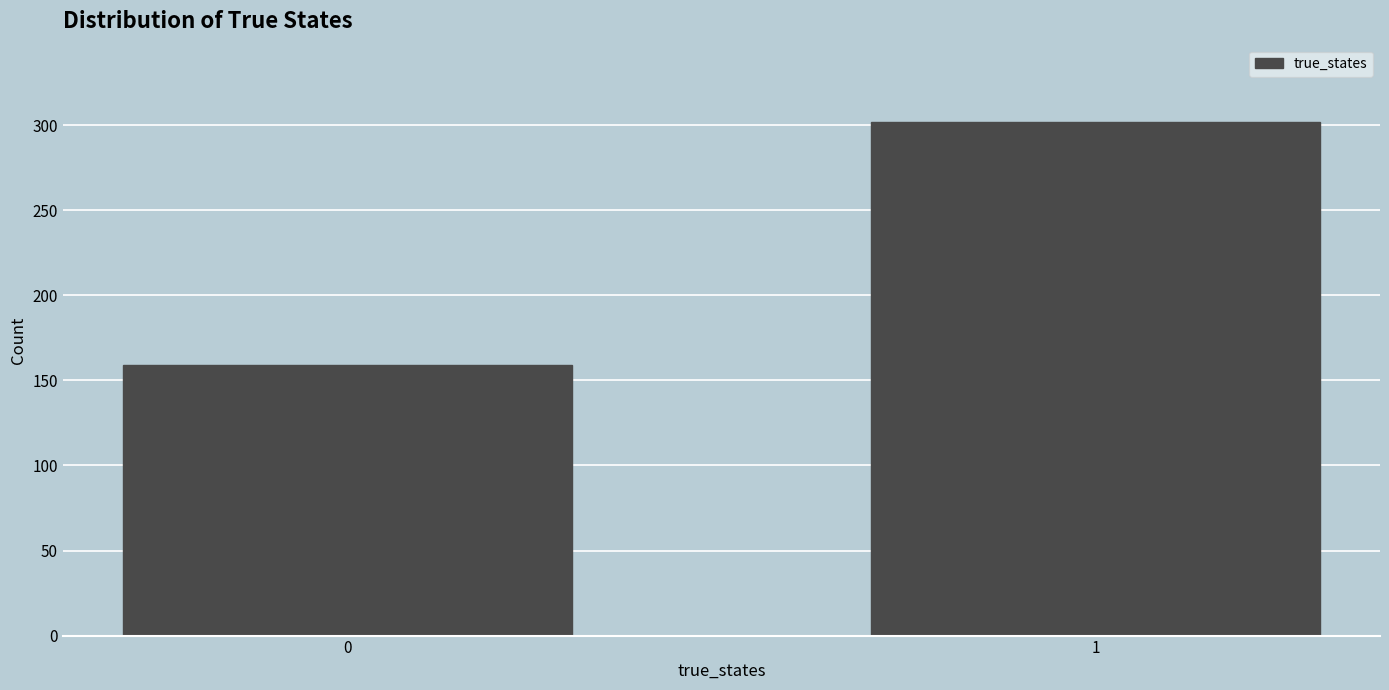

Reading left to right, transcribe all the data shown in this chart.

159	302